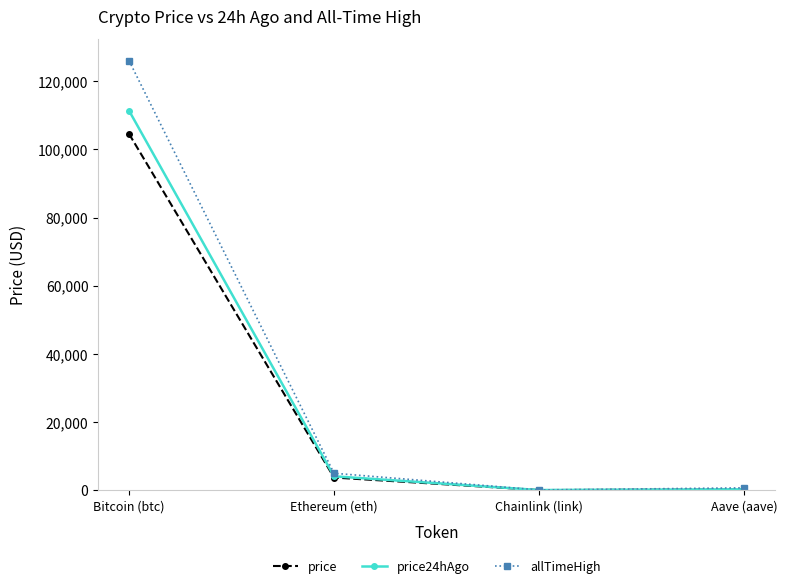

What is the sum of the allTimeHigh values at Bitcoin (btc) and Chainlink (link)?

126132.7